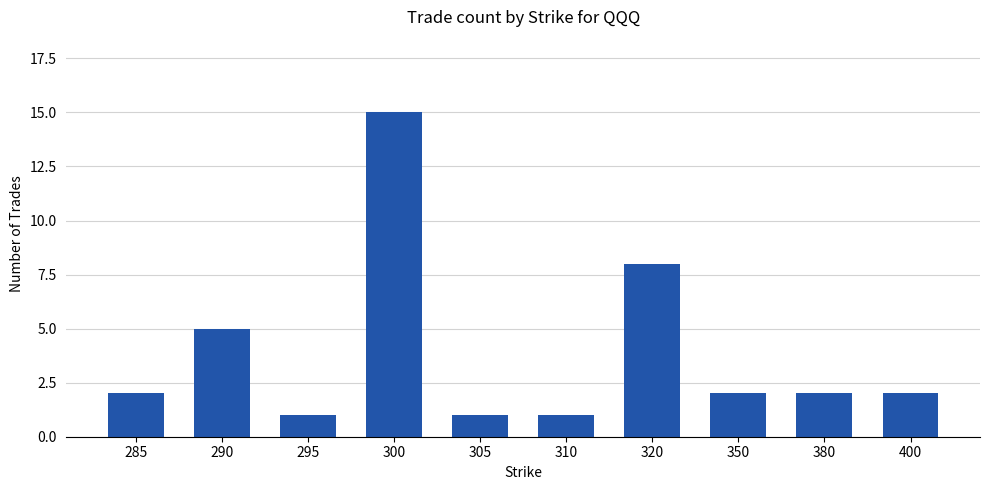

What is the sum of the values at 290 and 320?

13